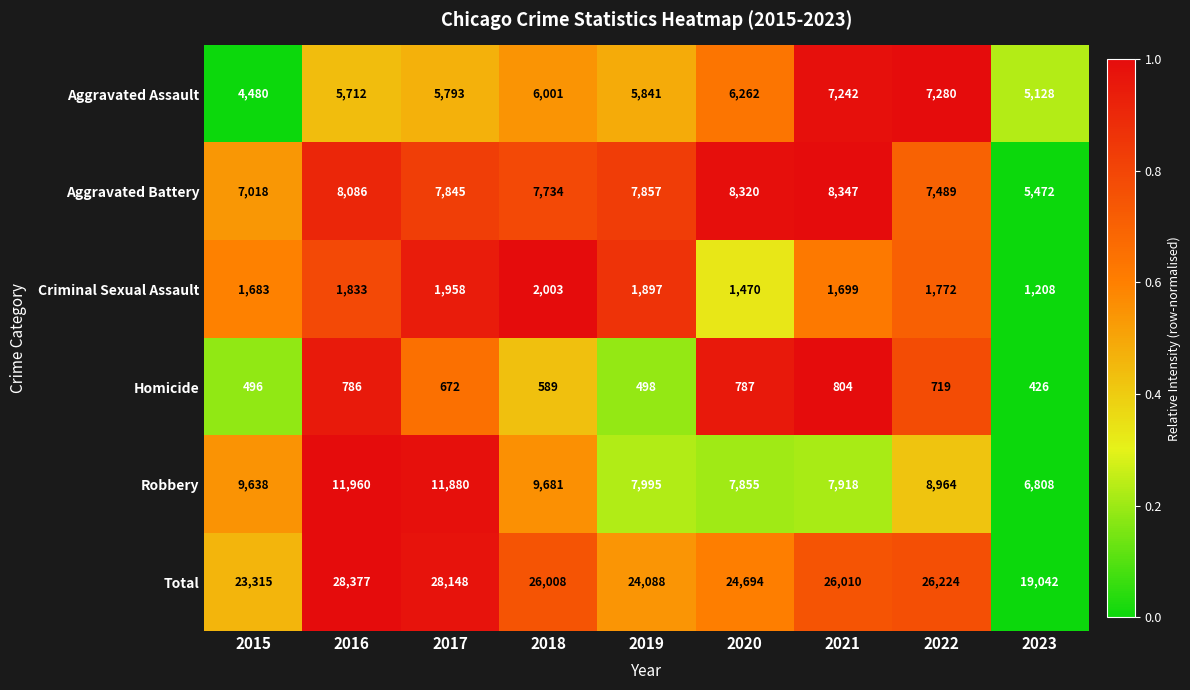

The Total series shows 10393 at 2019. True or false?

False